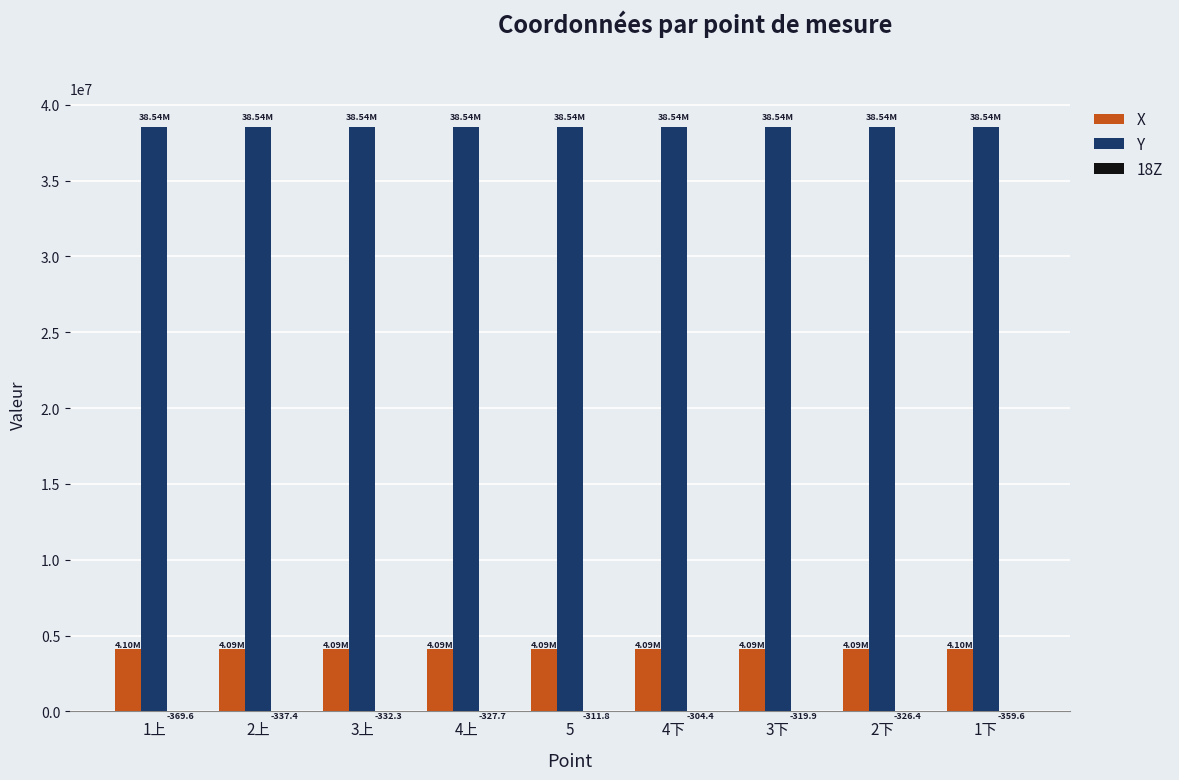

What is the sum of all X values?

36854817.4